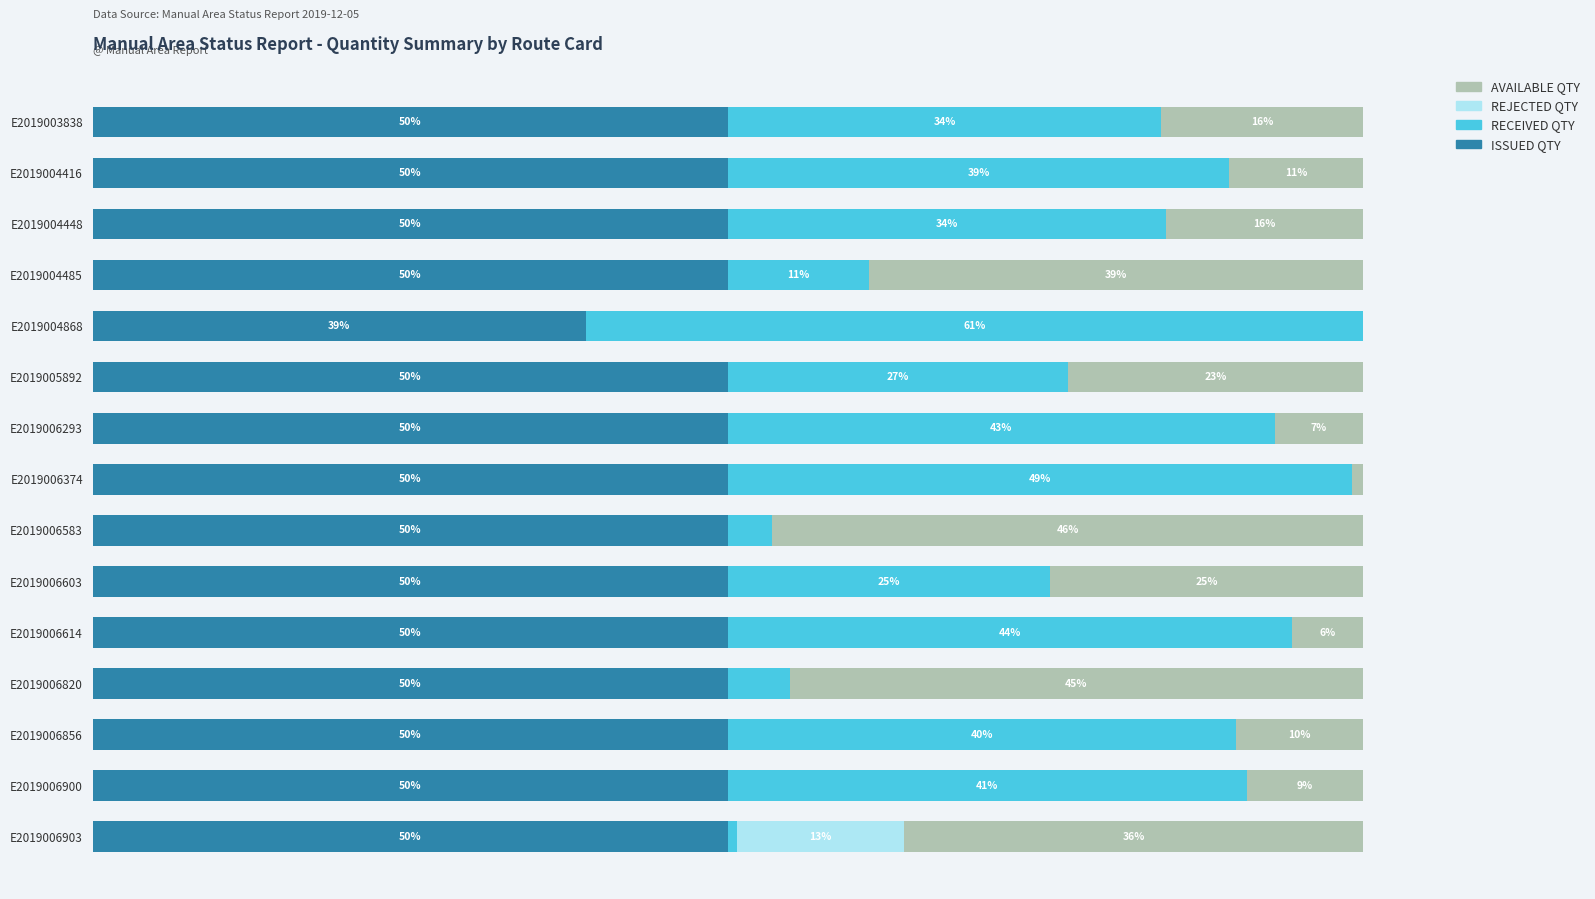

At which label is ISSUED QTY closest to 44?

E2019004868